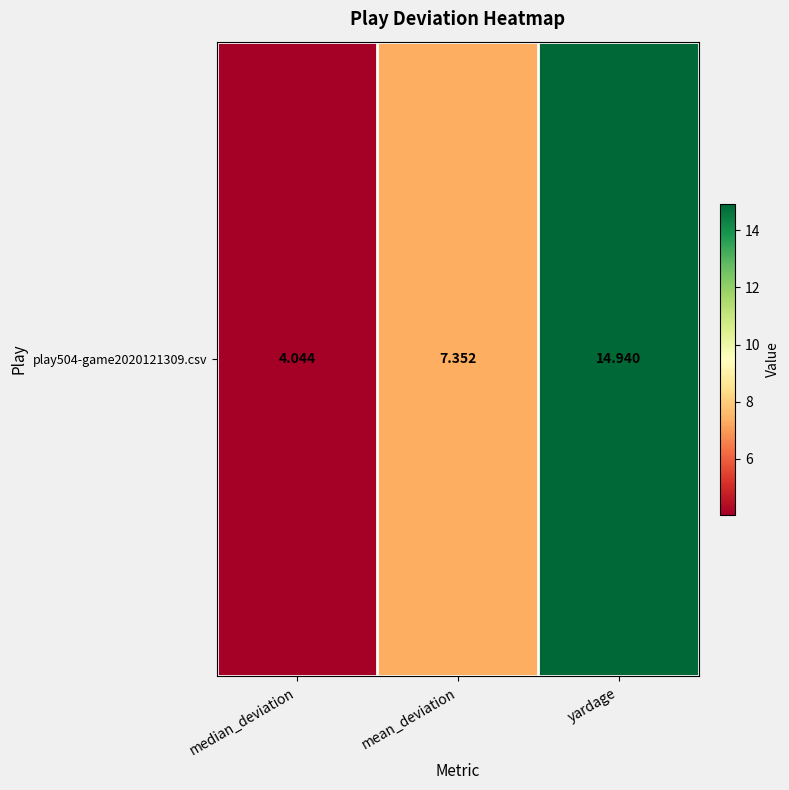

Between mean_deviation and yardage, which is larger?

yardage